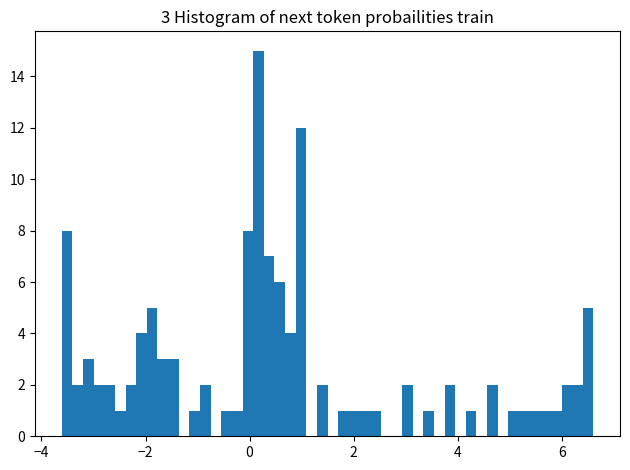

Read against the x-axis, roughly where is the centre of the tallest bar?

0.2